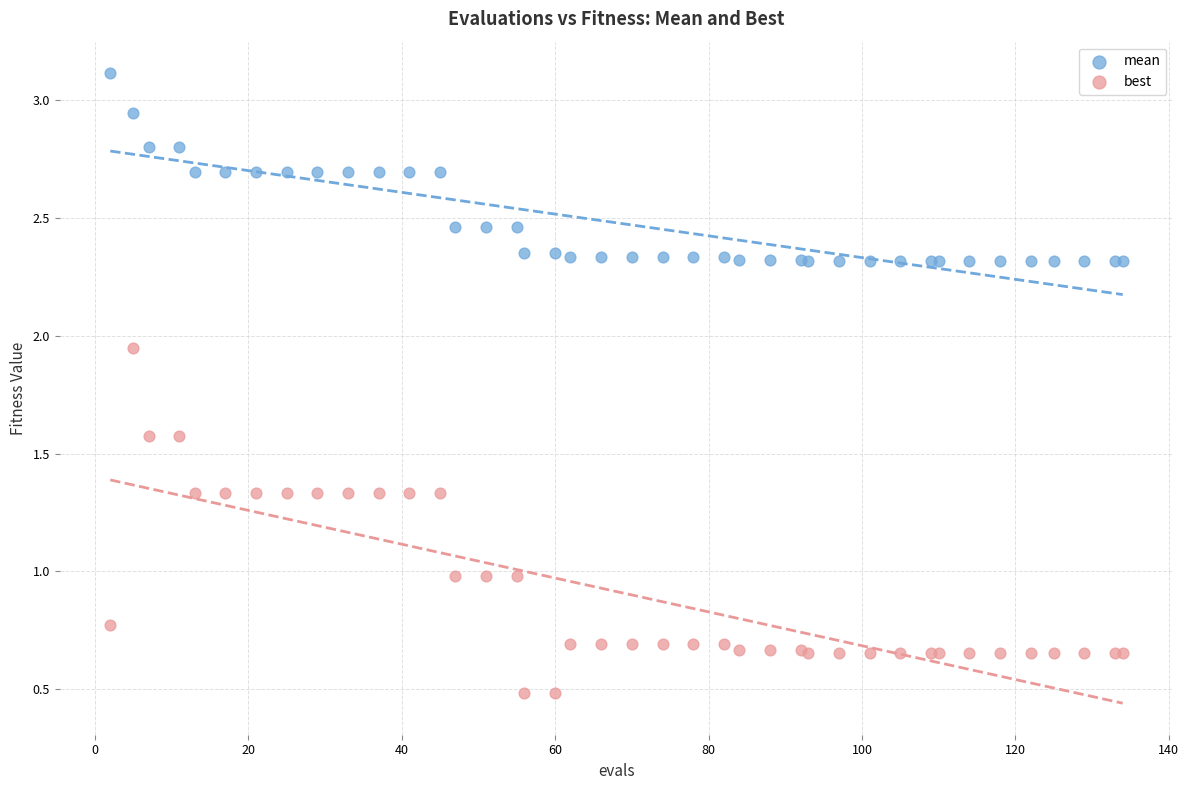

Which series reaches the maximum Y coordinate?

mean